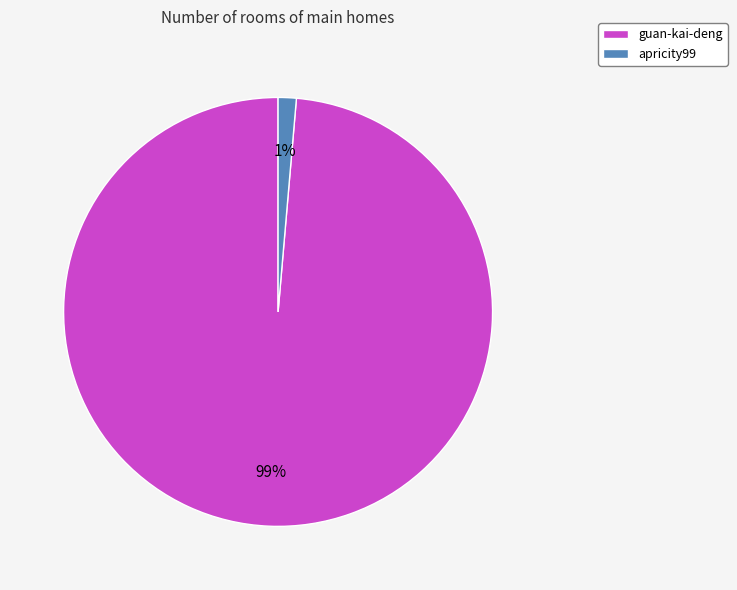

Count the number of slices in the pie.

2